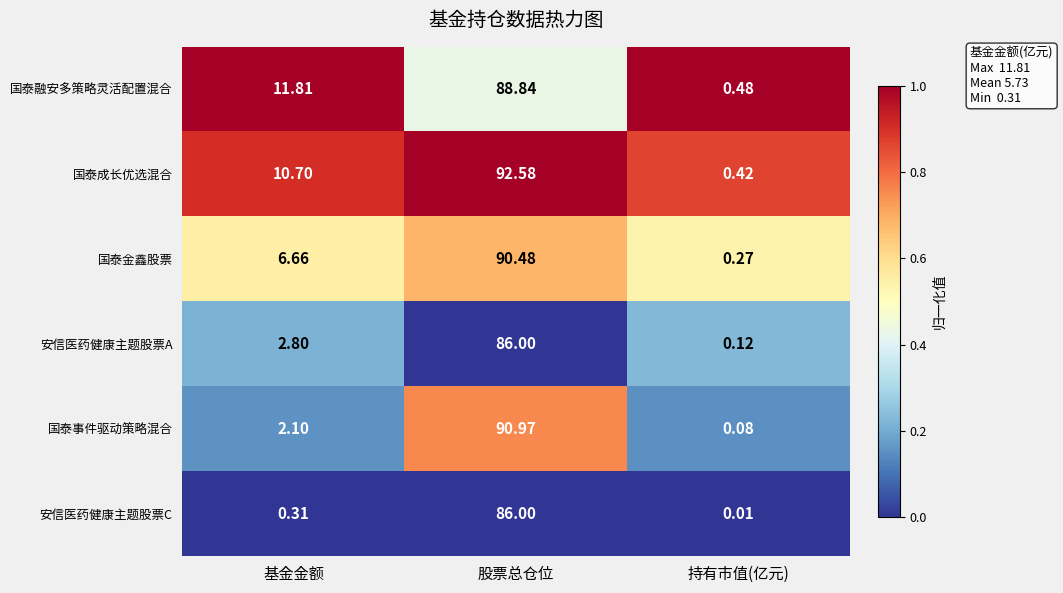

At which label is 国泰融安多策略灵活配置混合 closest to 44?

基金金额